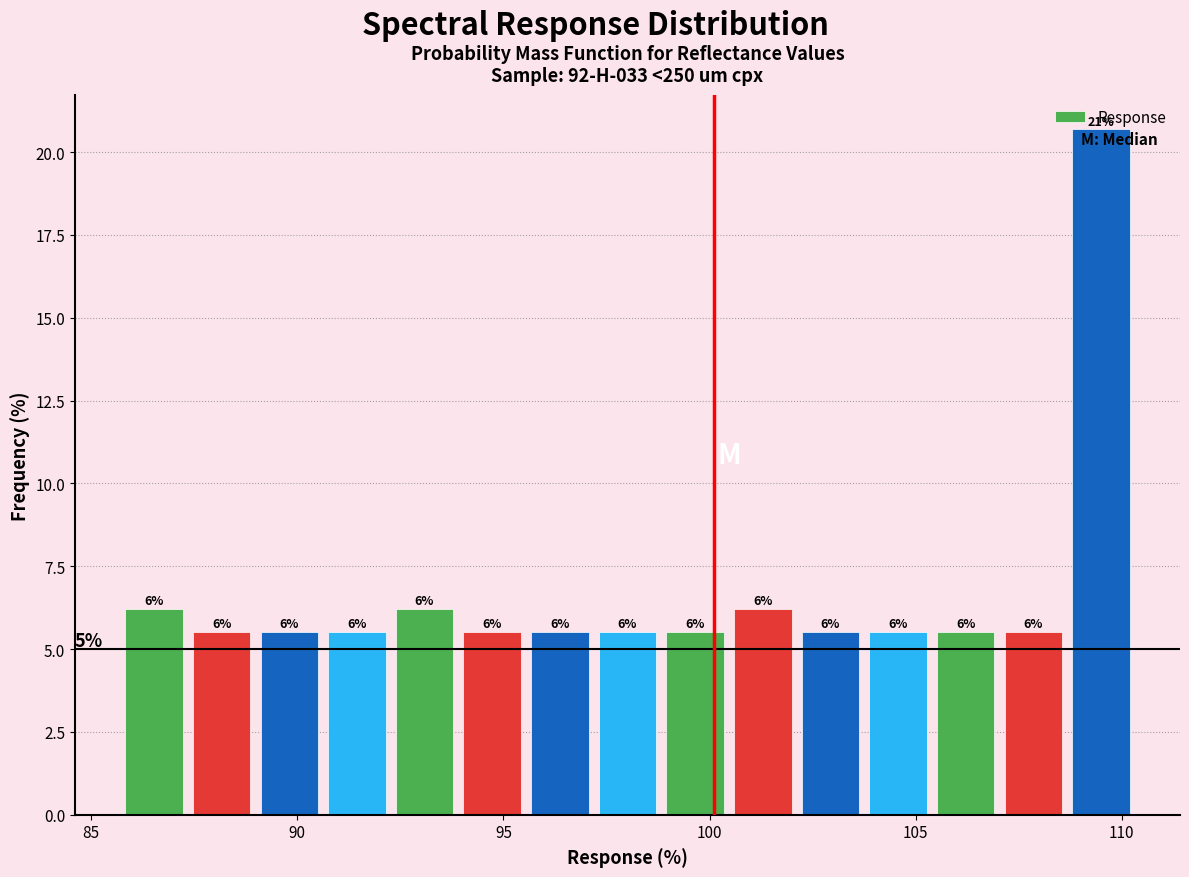

Around what value on the x-axis is the tallest bar? Give the approximate position of its centre, as read against the axis.

109.5